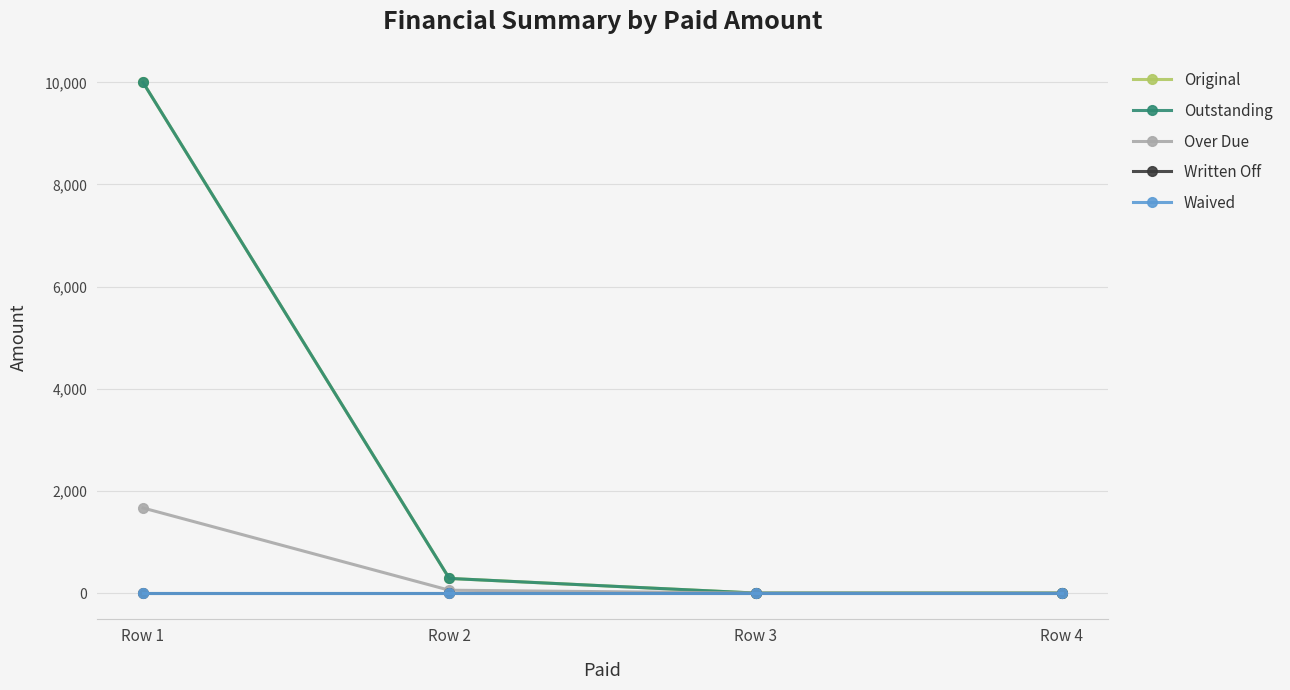

True or false: Waived has a value of 0.0 at Row 1.

True